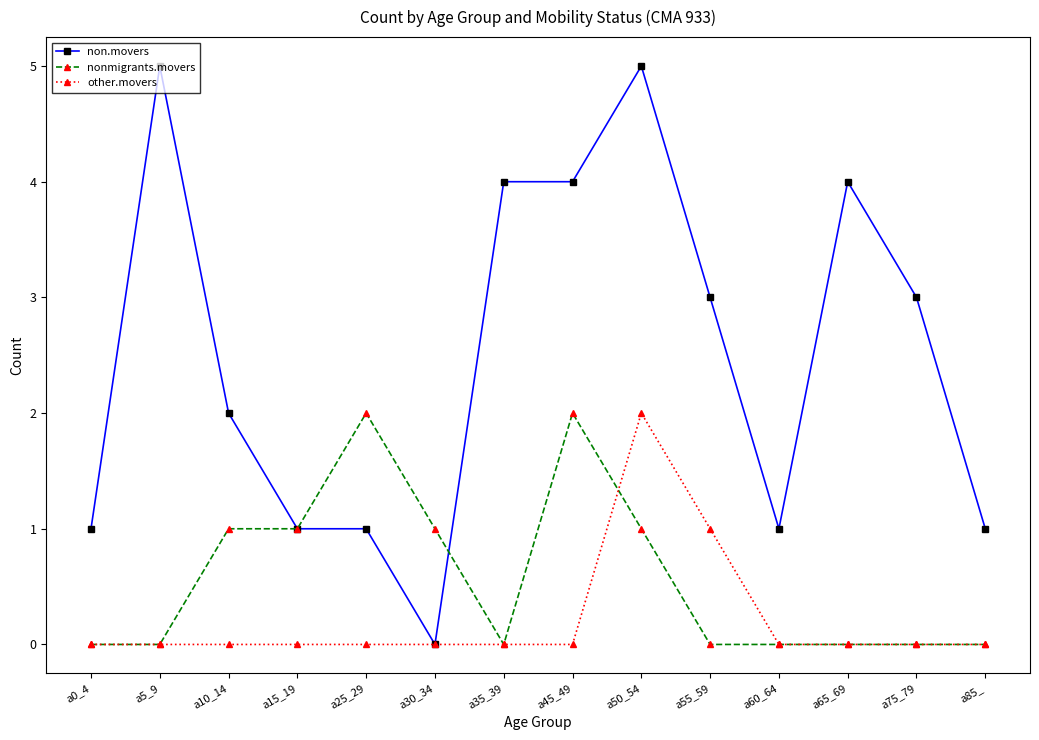

Reading right to left, transcribe all the data shown in this chart.

non.movers: a85_=1	a75_79=3	a65_69=4	a60_64=1	a55_59=3	a50_54=5	a45_49=4	a35_39=4	a30_34=0	a25_29=1	a15_19=1	a10_14=2	a5_9=5	a0_4=1
nonmigrants.movers: a85_=0	a75_79=0	a65_69=0	a60_64=0	a55_59=0	a50_54=1	a45_49=2	a35_39=0	a30_34=1	a25_29=2	a15_19=1	a10_14=1	a5_9=0	a0_4=0
other.movers: a85_=0	a75_79=0	a65_69=0	a60_64=0	a55_59=1	a50_54=2	a45_49=0	a35_39=0	a30_34=0	a25_29=0	a15_19=0	a10_14=0	a5_9=0	a0_4=0